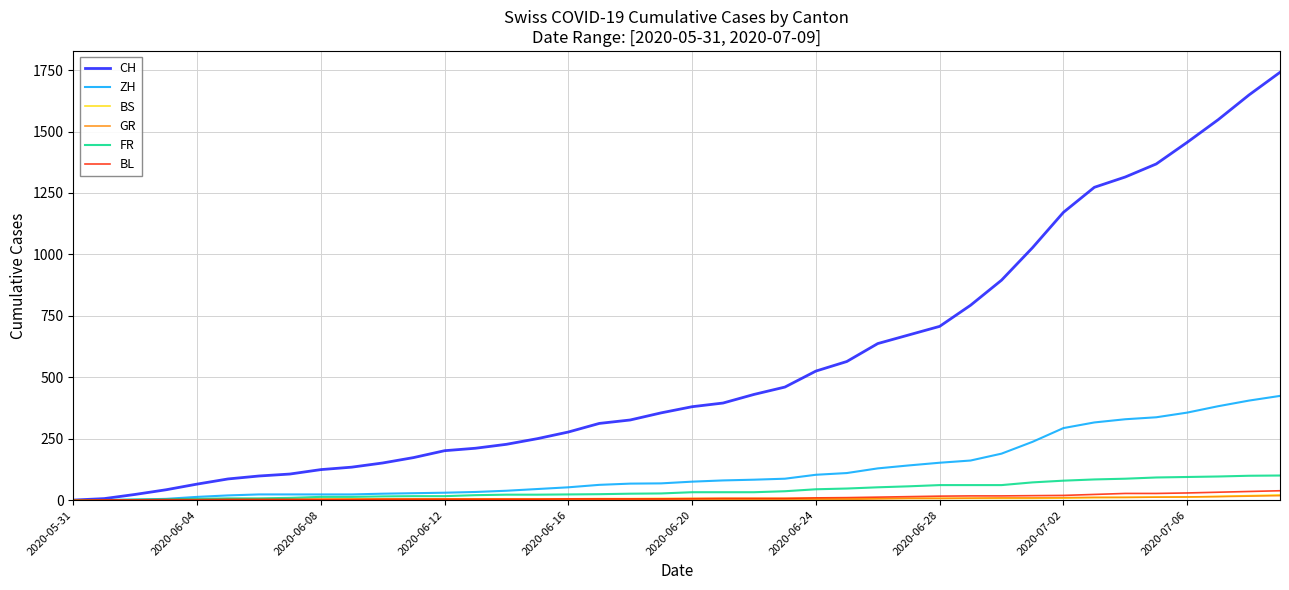

What is the maximum value shown in the chart?

1741